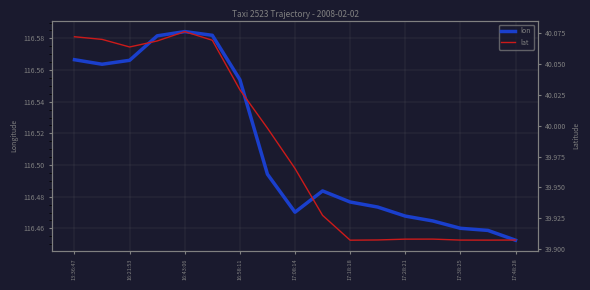

True or false: lon and lat intersect in this chart.

False